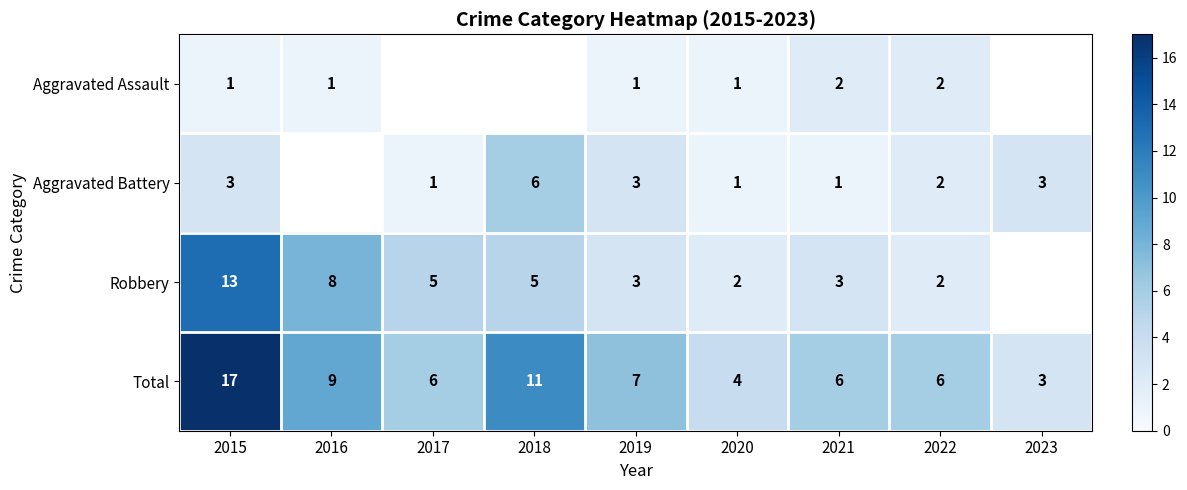

The value of Total at 2022 is 4. True or false?

False